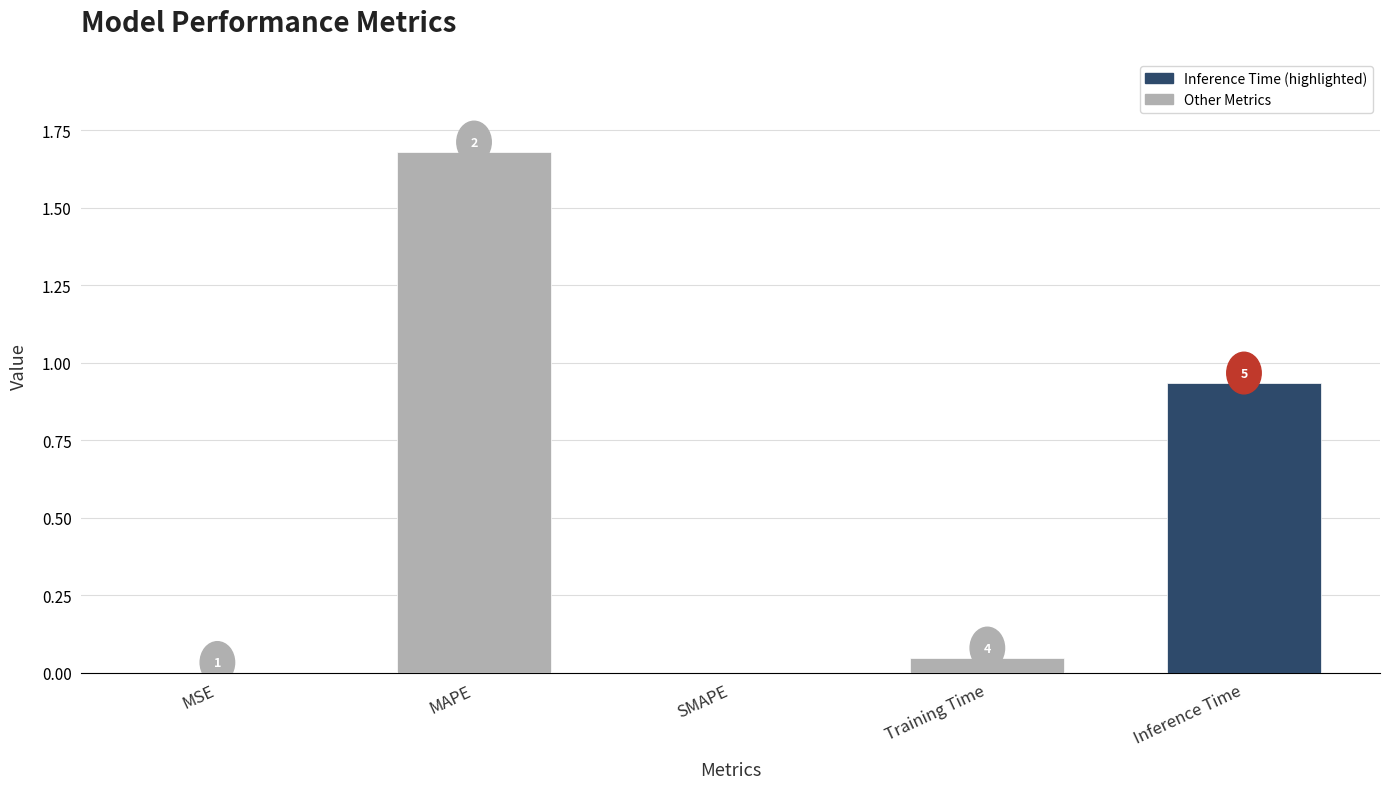

At which category does the chart reach its peak across all series?

MAPE